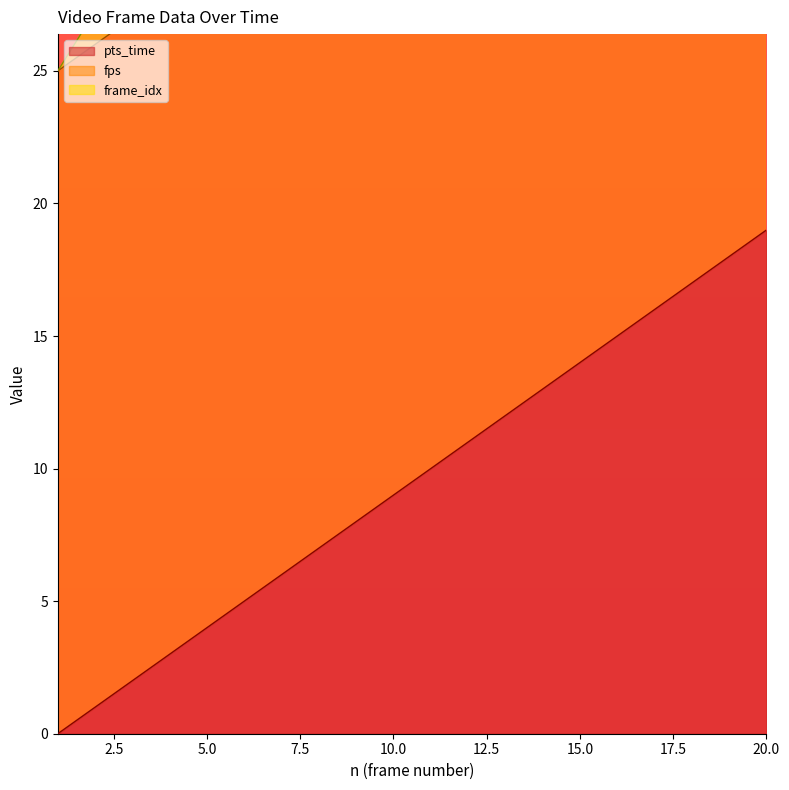

At which category does the chart reach its peak across all series?

20